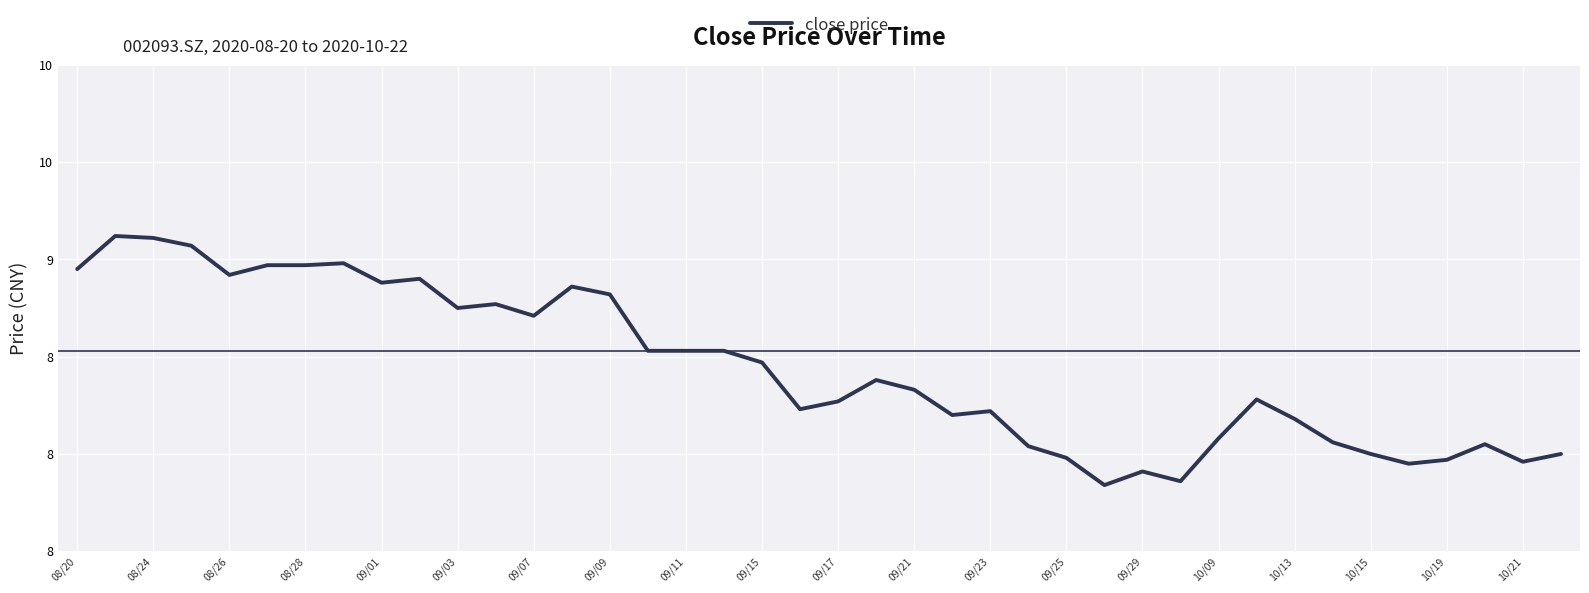

Where does the data first go above 8?

08/20